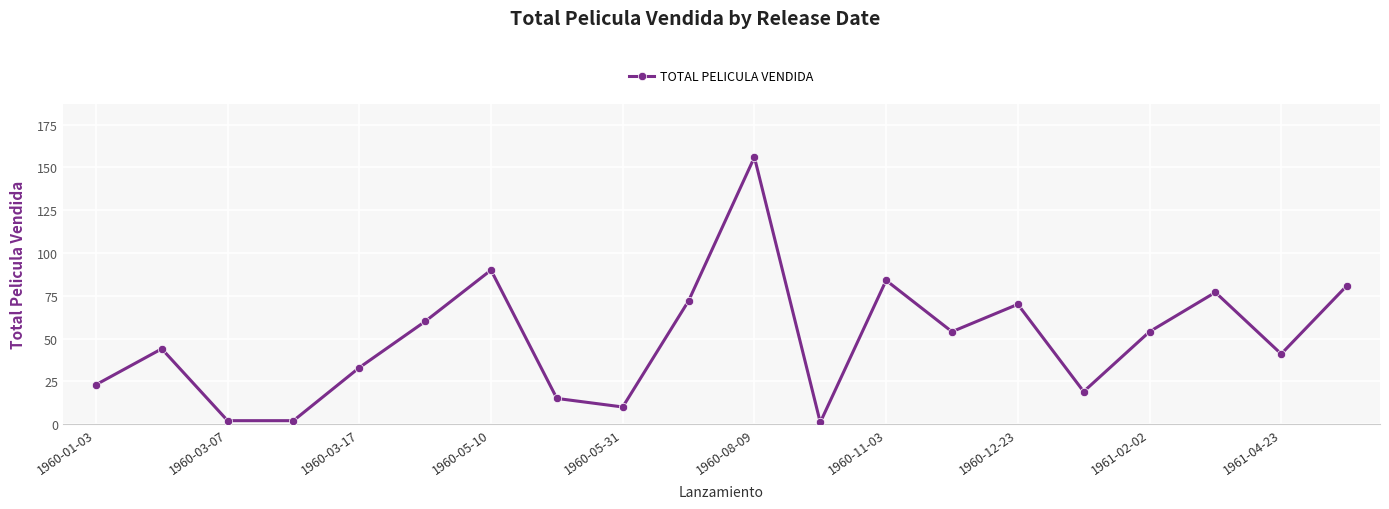

Does the chart have visible grid lines?

Yes